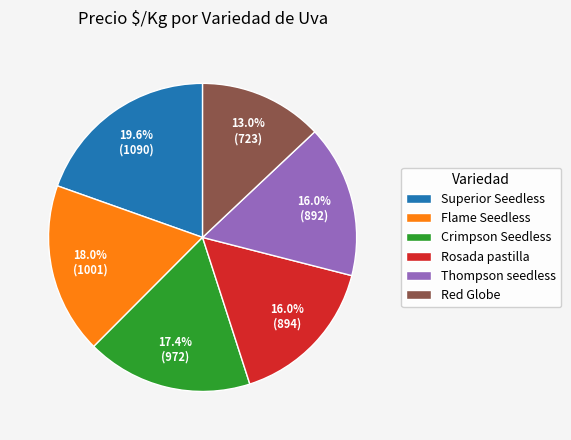

To the nearest percent, what is the average slice percentage?

17%